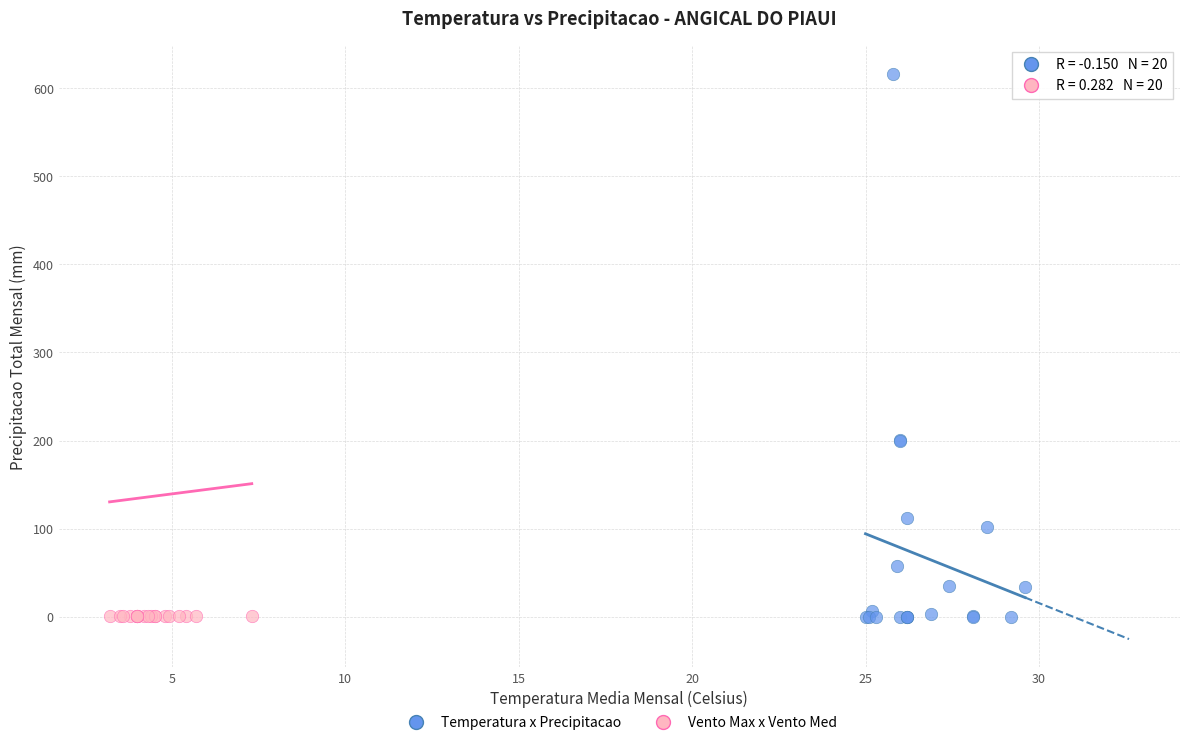

Which series has the largest Y range (max minus min)?

Temperatura x Precipitacao